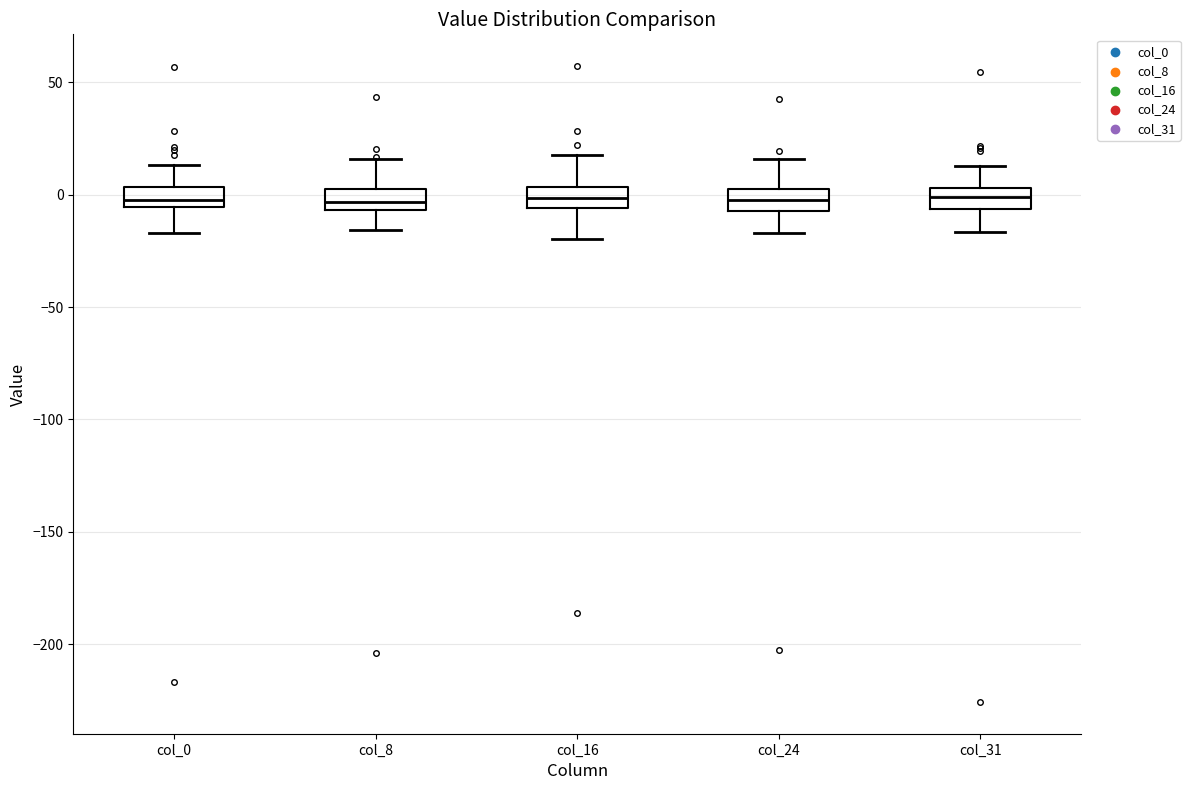

Where is the lower edge of the box for col_0 on the y-axis? The values are not printed on the chart, so give them approximately, as read against the axis.

-5